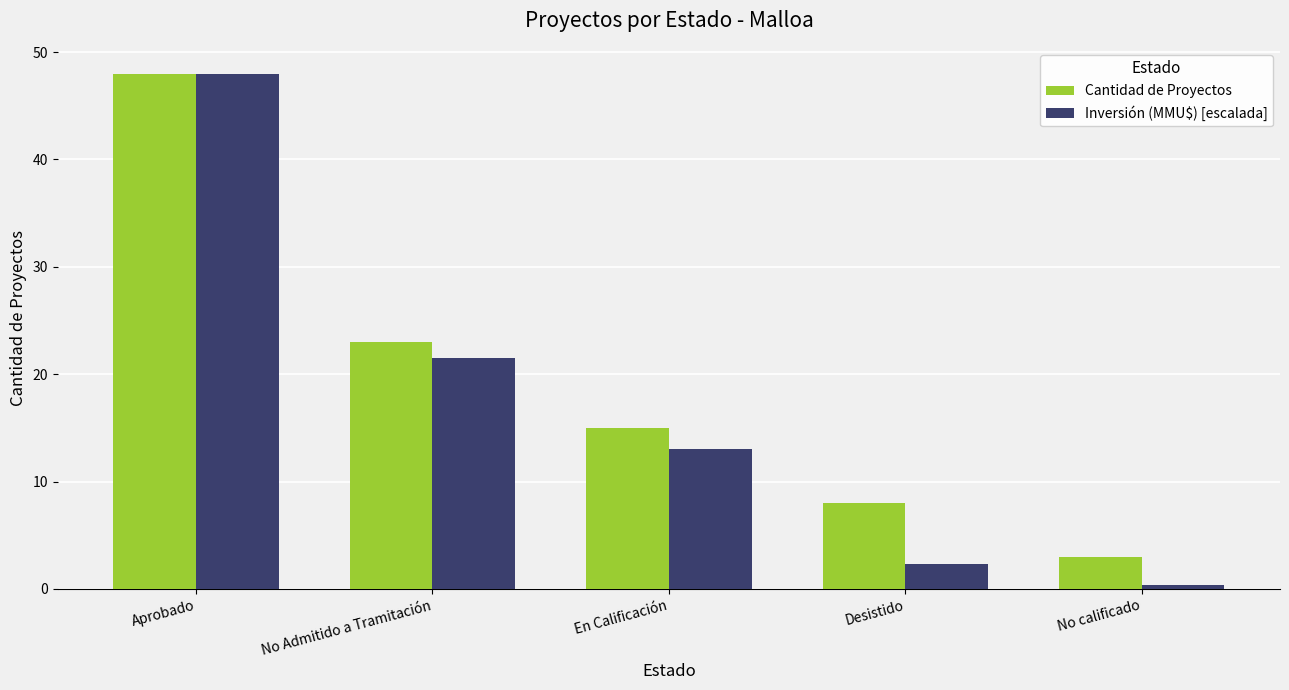

True or false: Inversión (MMU$) [escalada] has a value of 21.5 at No Admitido a Tramitación.

True